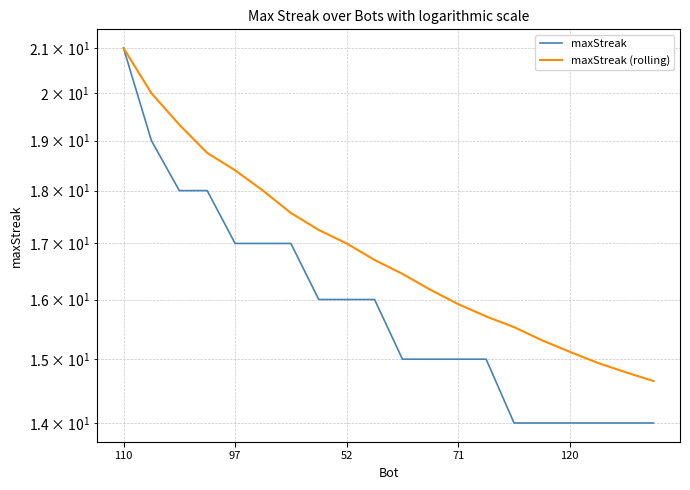

How many data points does each series have?

20